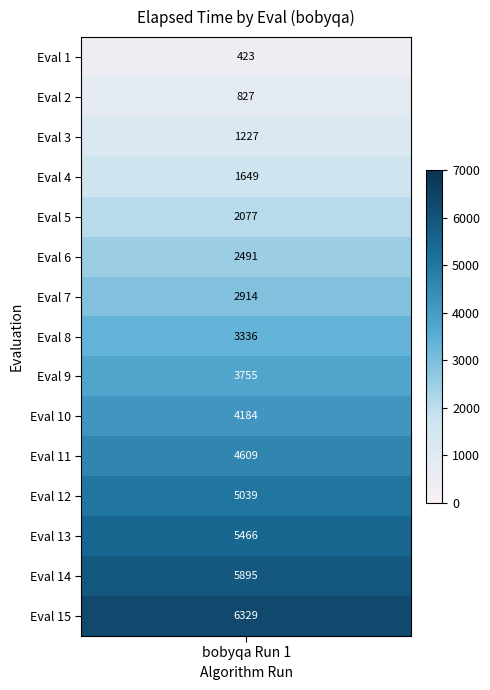

What is the approximate value of Eval 1-5 at 4?

2077.7